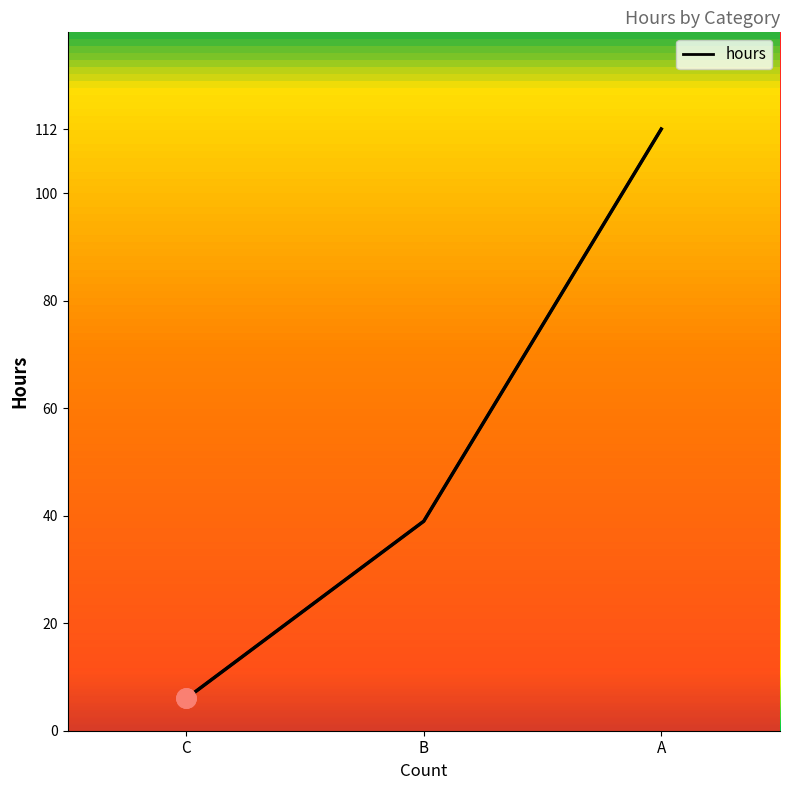

Approximately how many times larger is the value at C compared to B?

0.2